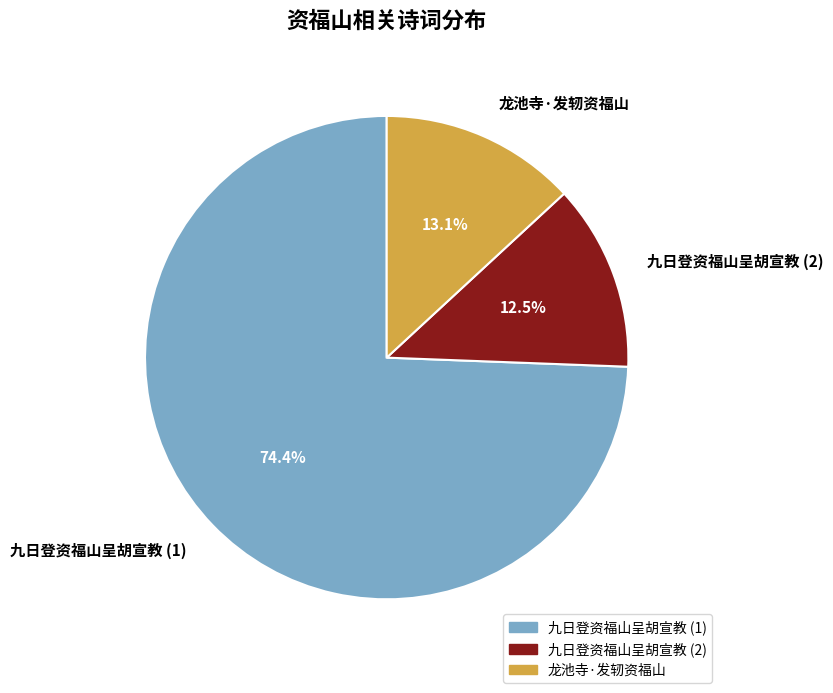

To the nearest percent, what is the average slice percentage?

33%